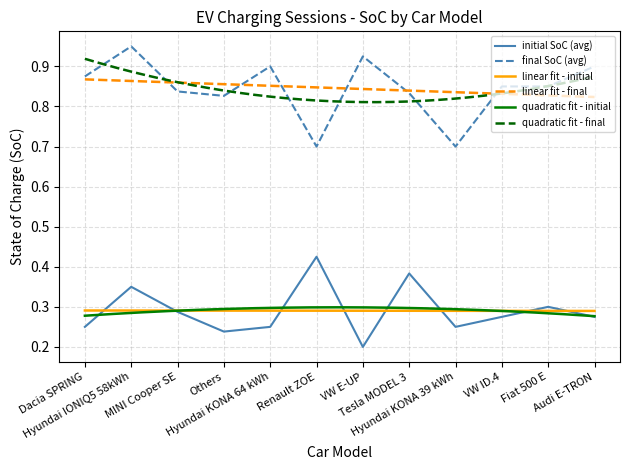

How many interior local peaks does the avg_final_SoC series have?

4